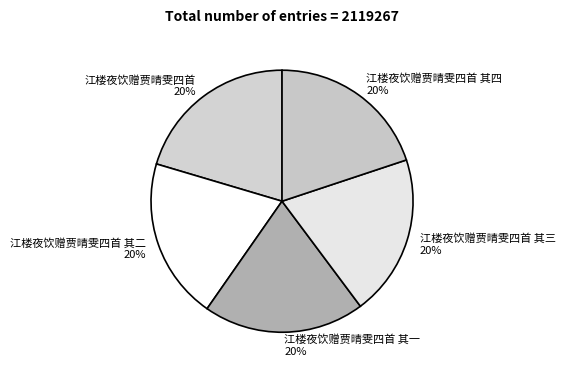

Is there a majority slice in this chart?

No